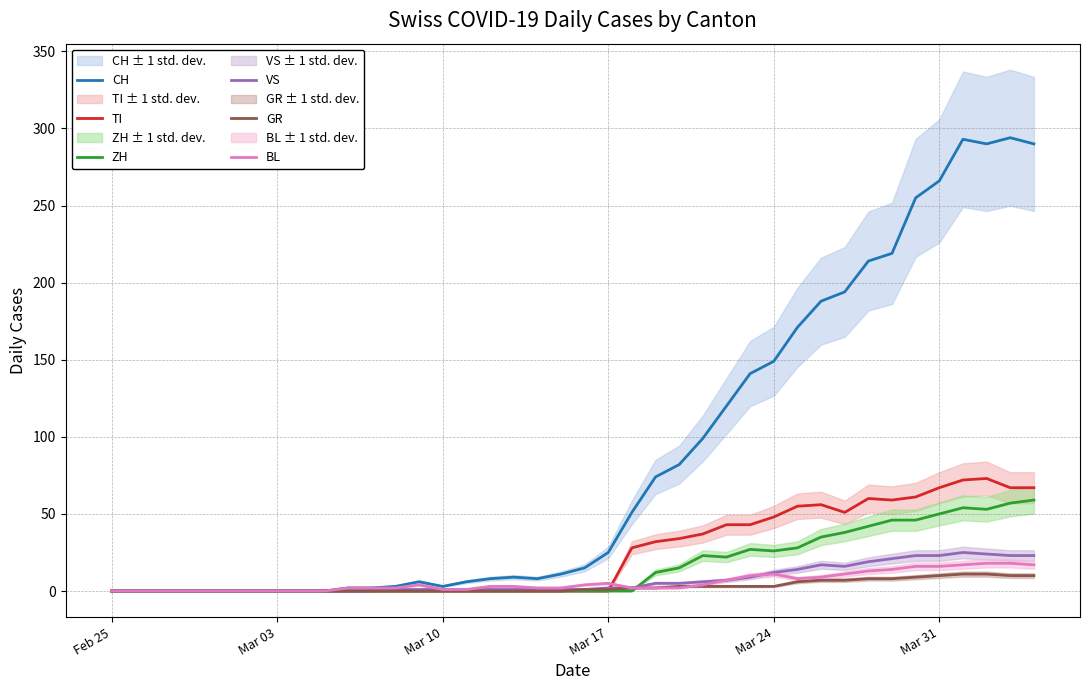

The TI series shows 30 at Feb 25. True or false?

False